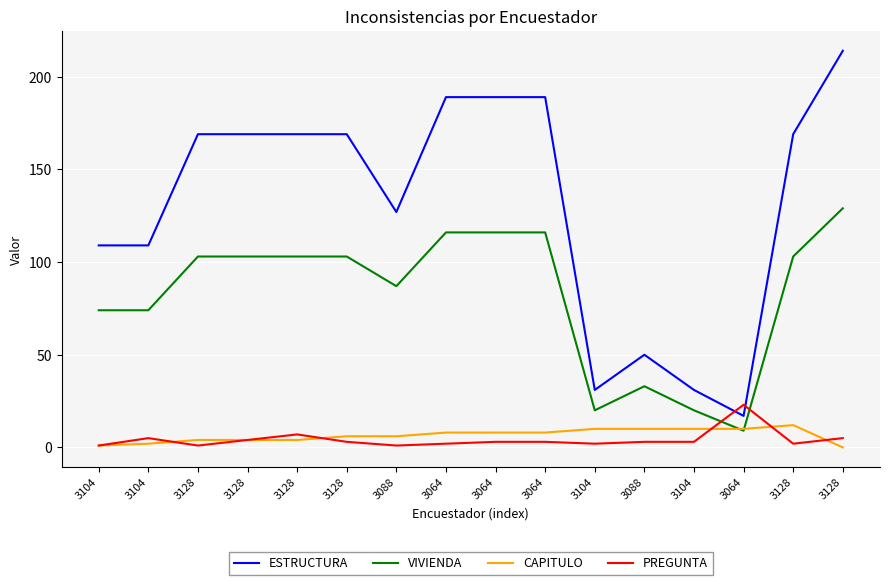

Does the chart have visible grid lines?

Yes